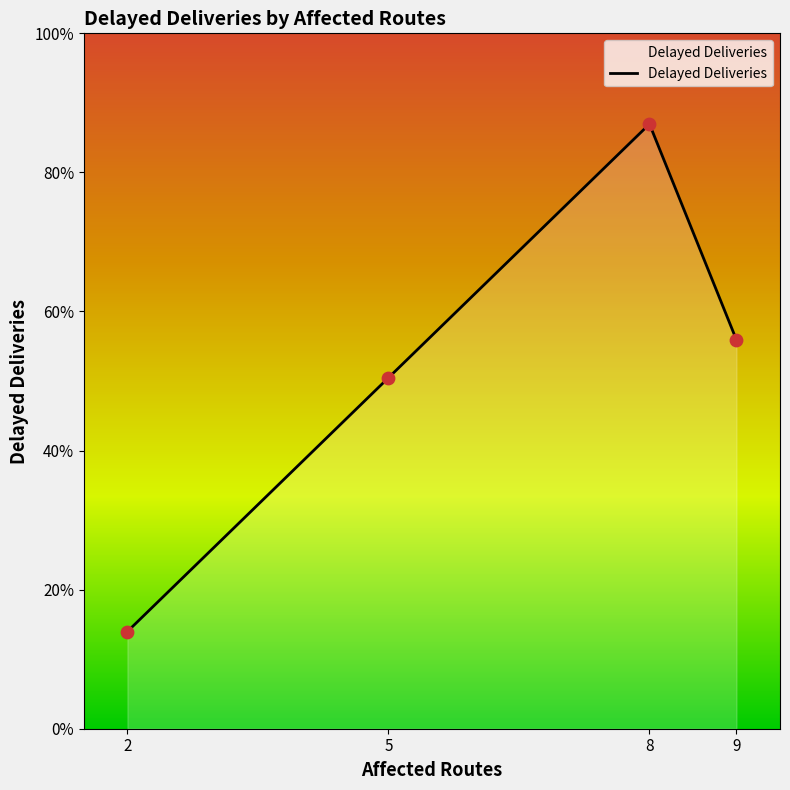

Which has a higher value, 2 or 8?

8